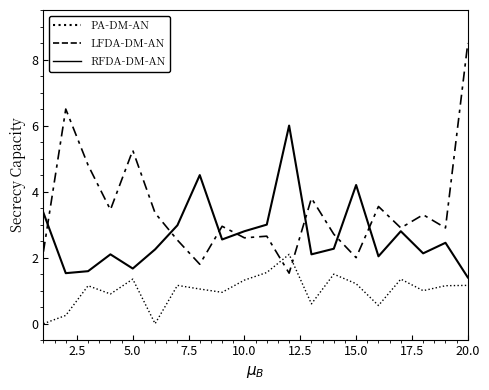

How many lines are shown in the chart?

3